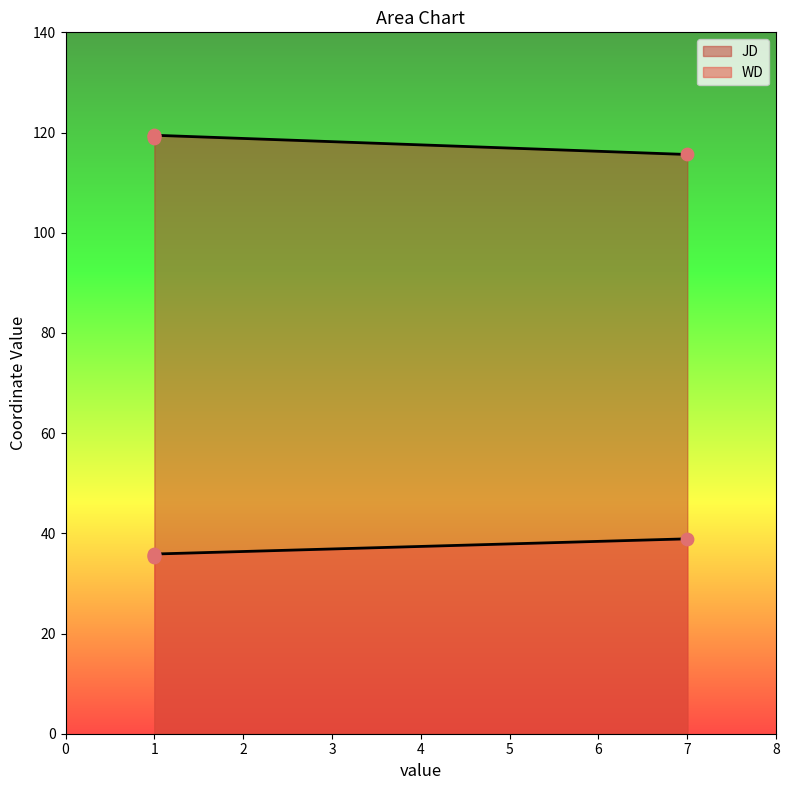

What is the total value across all series at 1?

154.6